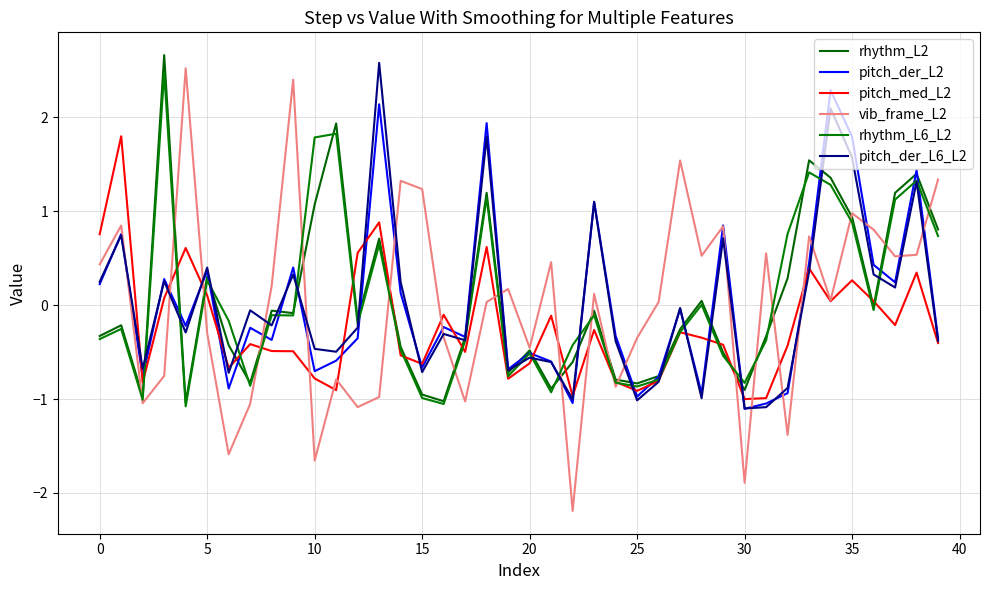

How many lines are shown in the chart?

6